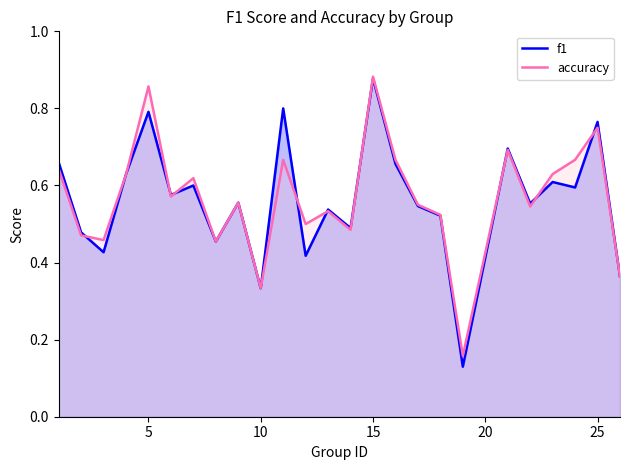

At which category is the sum across all series the highest?

15